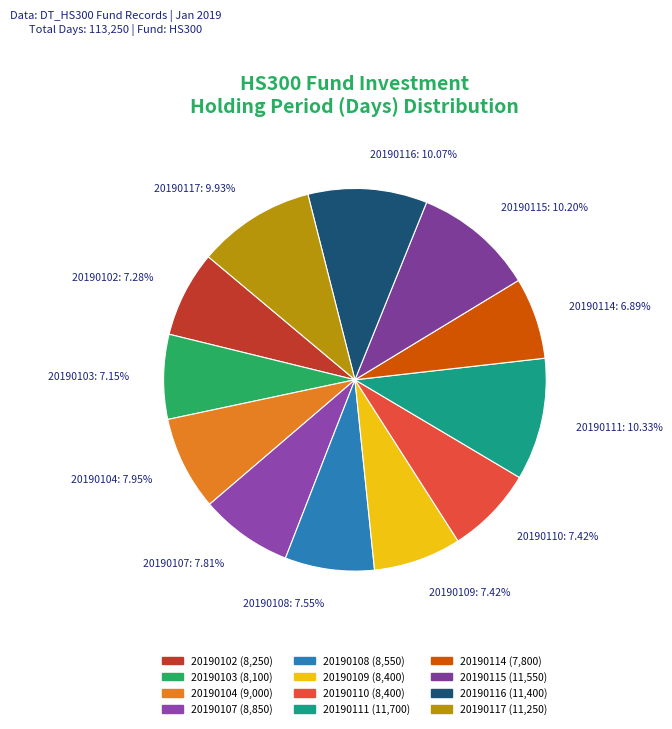

Which category has the smallest portion of the pie?

DT_HS300_20190114